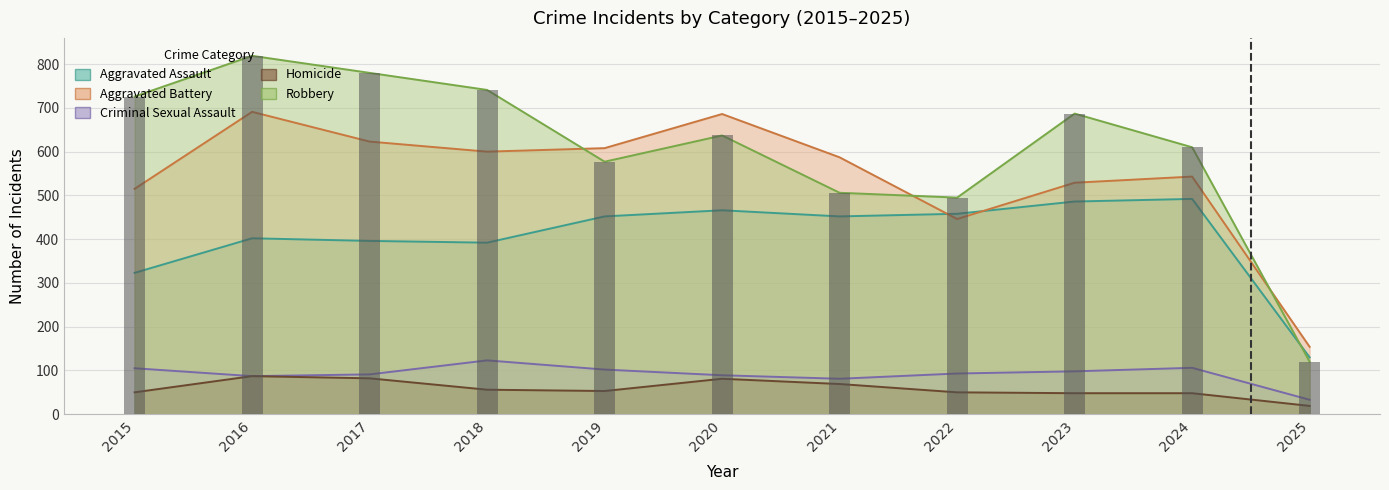

Reading left to right, transcribe all the data shown in this chart.

Aggravated Assault: 323	402	396	392	452	466	452	458	486	492	130
Aggravated Battery: 515	691	623	600	608	686	587	446	529	543	154
Criminal Sexual Assault: 105	87	91	123	102	89	81	93	98	106	33
Homicide: 50	87	82	56	53	81	69	50	48	48	19
Robbery: 726	819	780	741	577	637	506	495	687	610	120